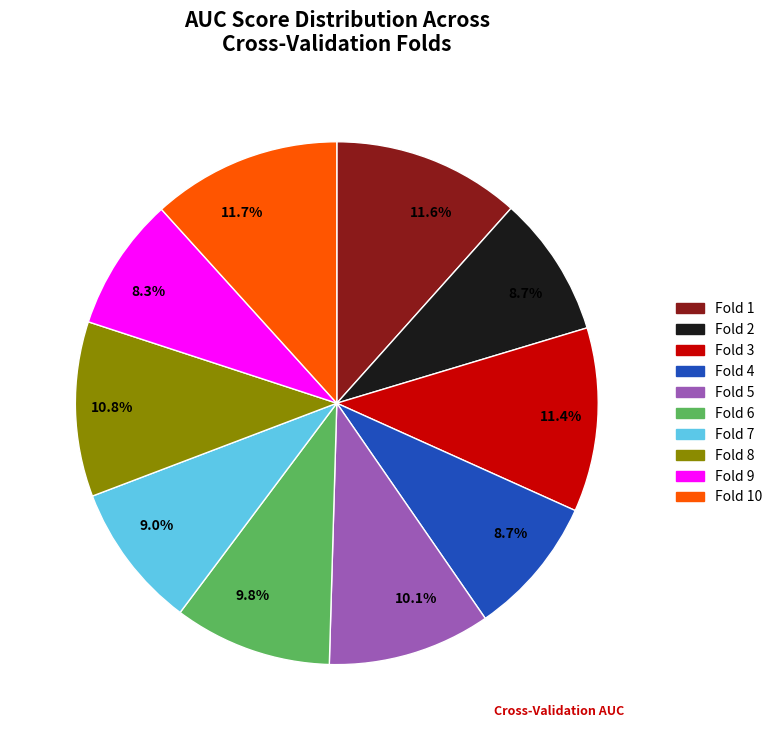

Is there any slice that represents more than half of the pie?

No